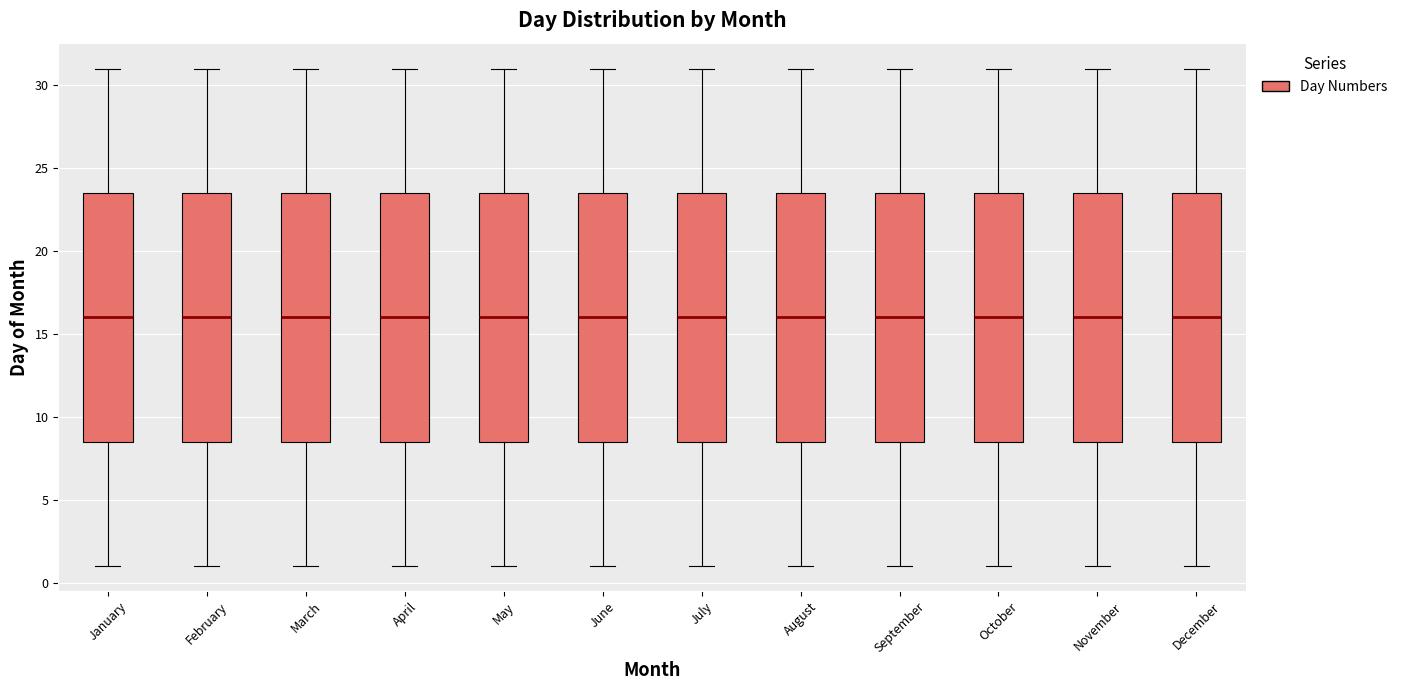

Where is the lower edge of the box for September on the y-axis? The values are not printed on the chart, so give them approximately, as read against the axis.

8.5